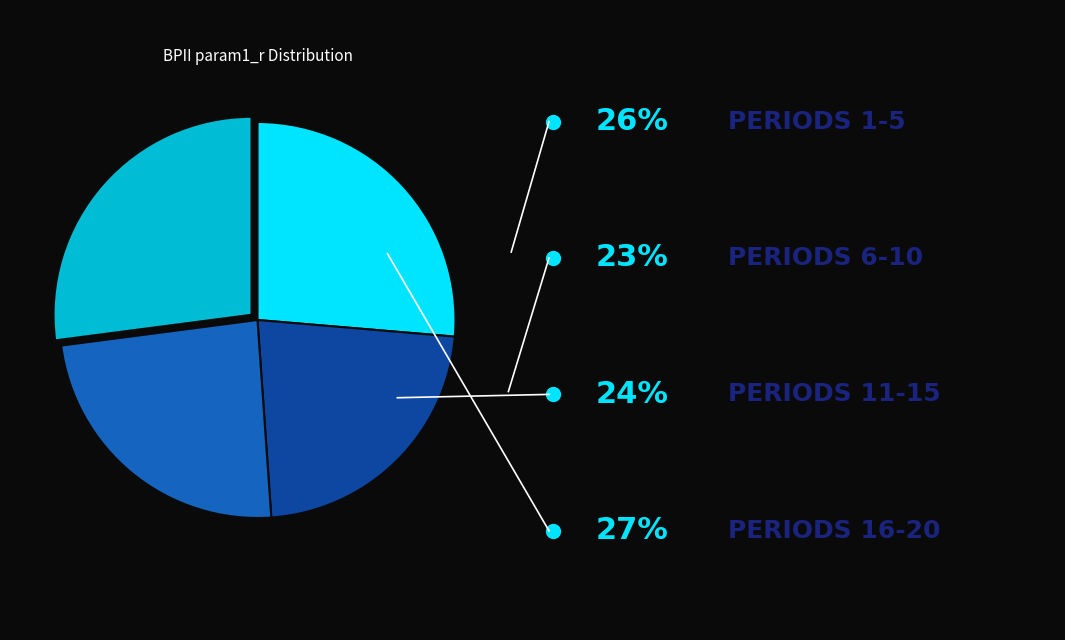

Does any single category account for the majority?

No